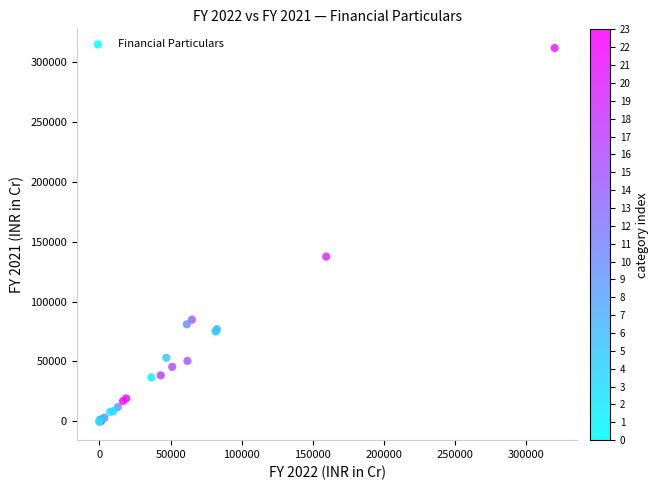

What Y value in the scatter plot is closest to 155636?

137408.0